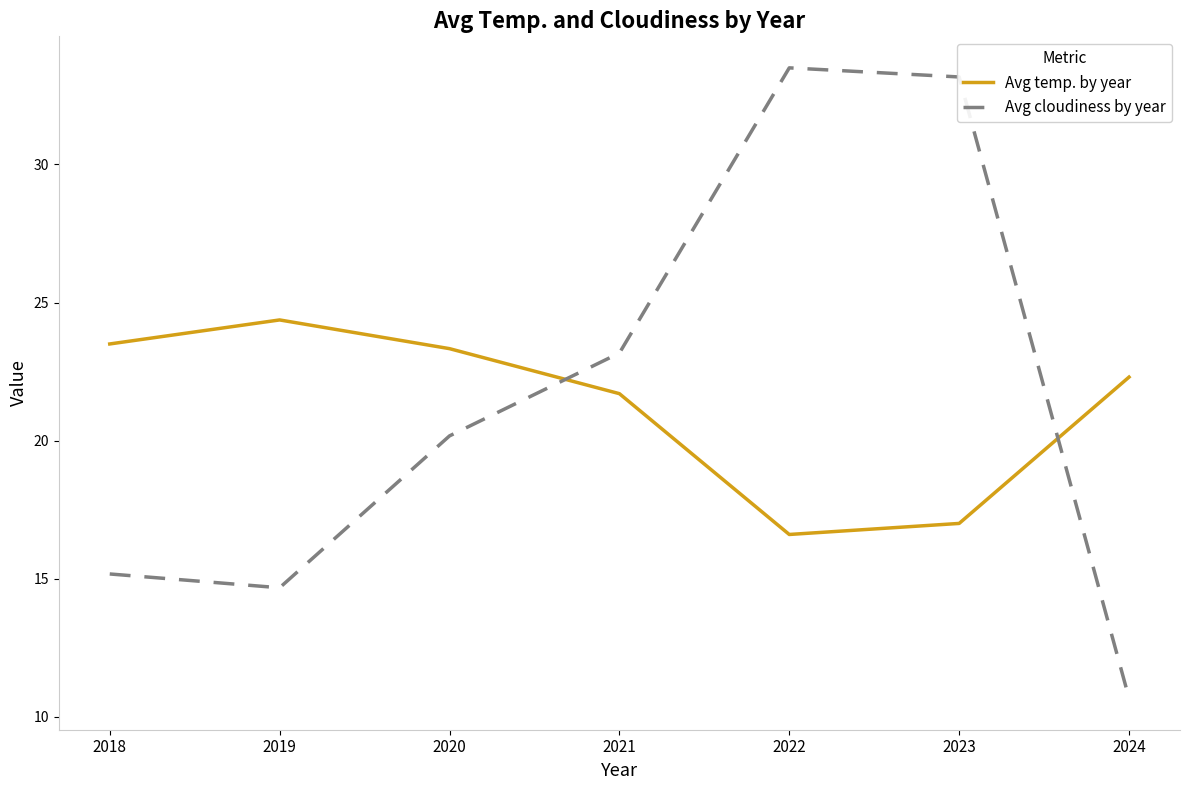

At which label does Avg cloudiness by year reach its minimum?

2024